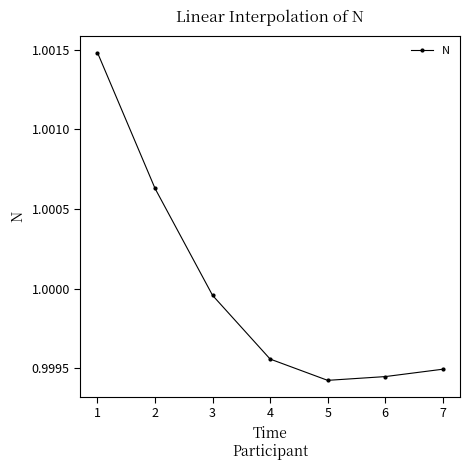

Which has a higher value, 7 or 4?

4